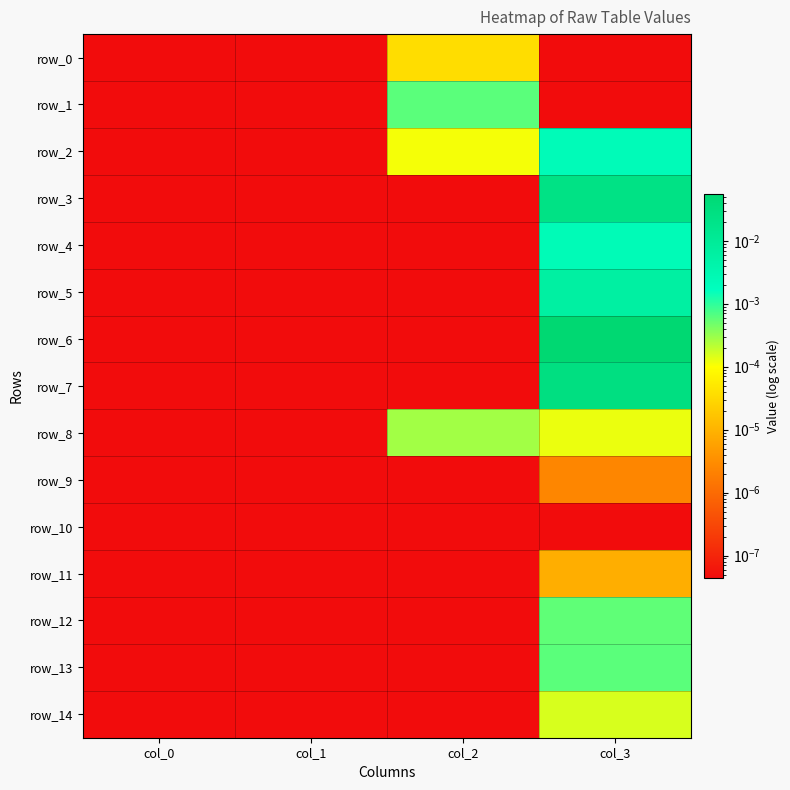

Is the value of row_10 at col_2 greater than the value of row_14 at col_3?

No